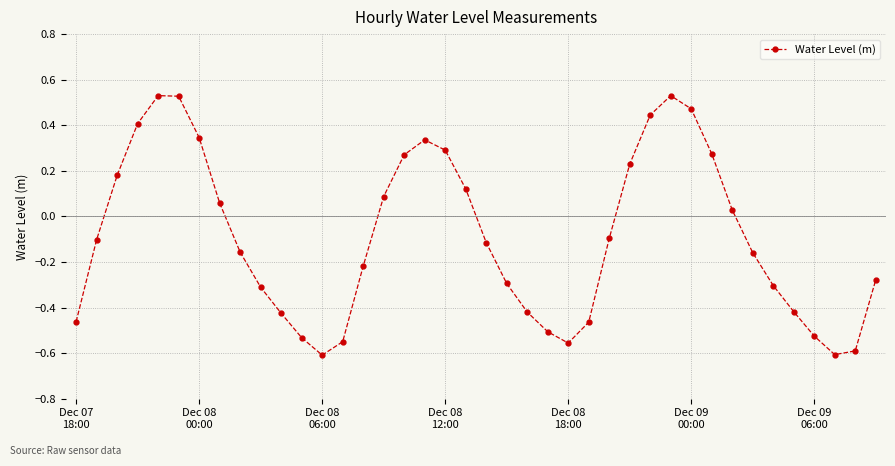

What is the sum of all values?

-3.6